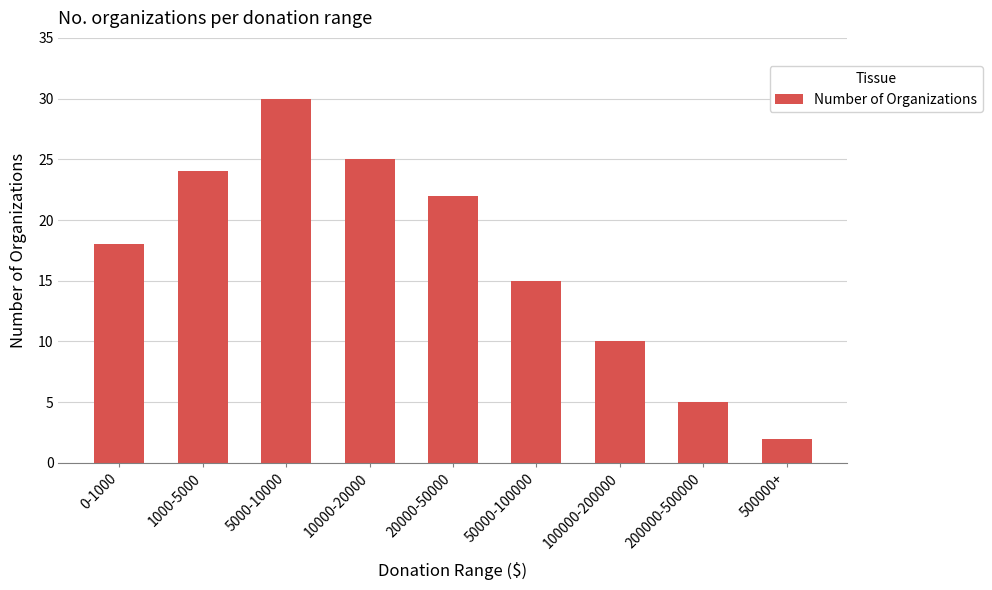

What is the sum of the values at 20000-50000 and 500000+?

24